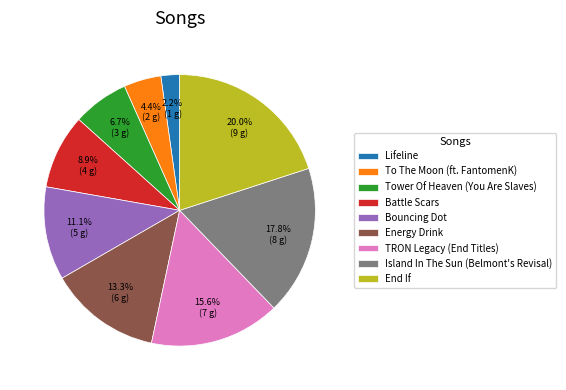

What percentage is the TRON Legacy (End Titles) slice, to the nearest percent?

16%